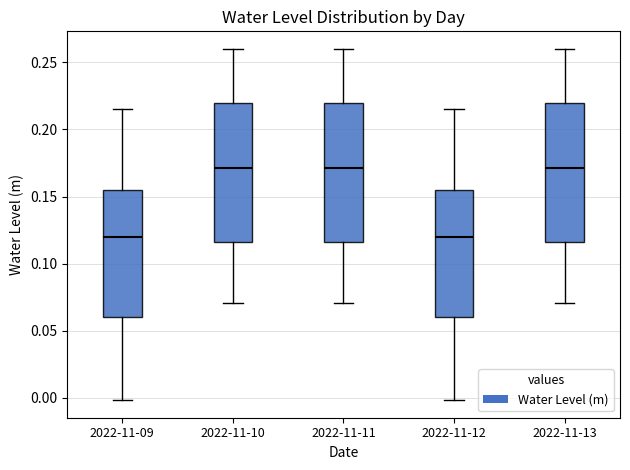

Reading left to right, read every box against the y-axis: the position of its median line, the range the box covers, and the ends of its whiskers. The values are not printed on the chart, so give them approximately, as read against the axis.

2022-11-09: median 0.120, box 0.060 to 0.155, whiskers 0.000 to 0.215
2022-11-10: median 0.170, box 0.115 to 0.220, whiskers 0.070 to 0.260
2022-11-11: median 0.170, box 0.115 to 0.220, whiskers 0.070 to 0.260
2022-11-12: median 0.120, box 0.060 to 0.155, whiskers 0.000 to 0.215
2022-11-13: median 0.170, box 0.115 to 0.220, whiskers 0.070 to 0.260